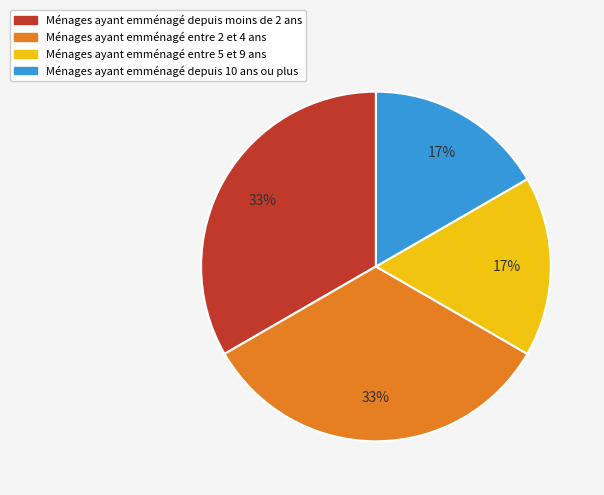

Is there any slice that represents more than half of the pie?

No